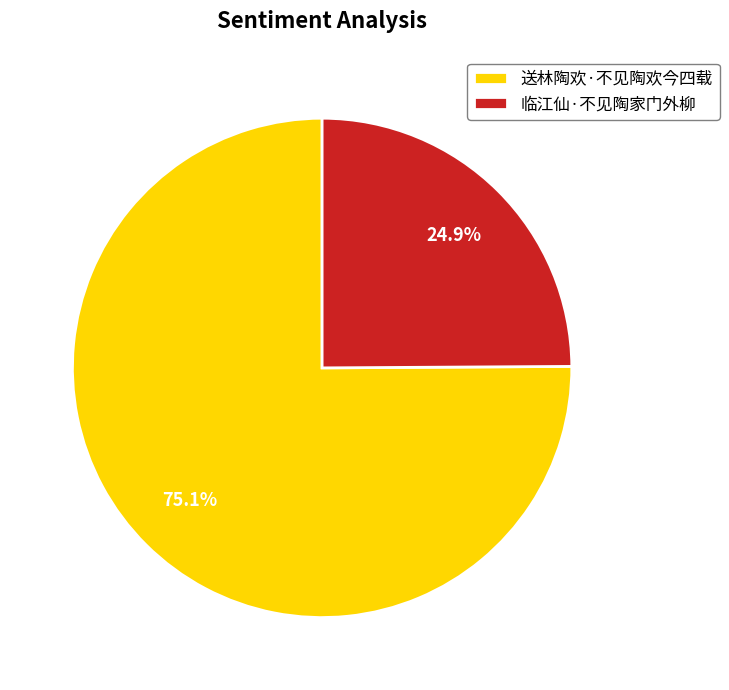

Does 送林陶欢·不见陶欢今四载 account for over 50% of the chart?

Yes